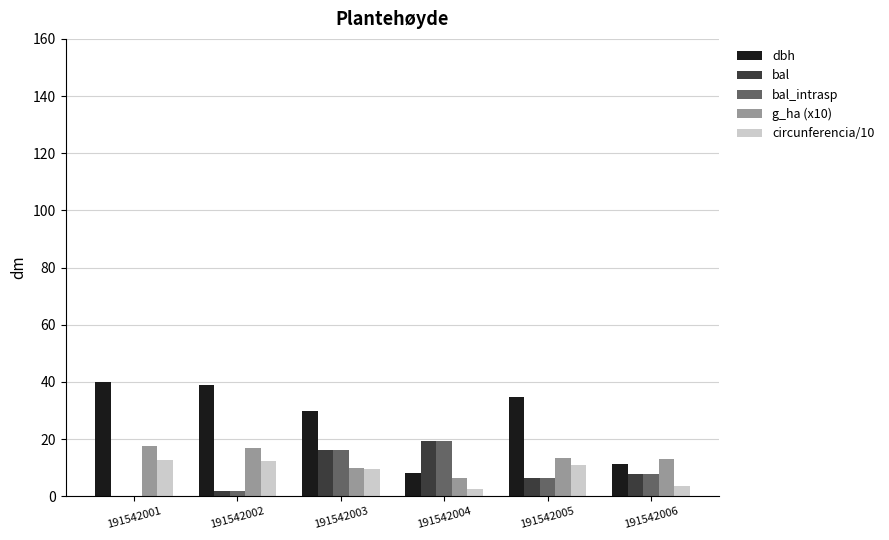

Is it true that dbh equals 14.4 at 191542002?

False